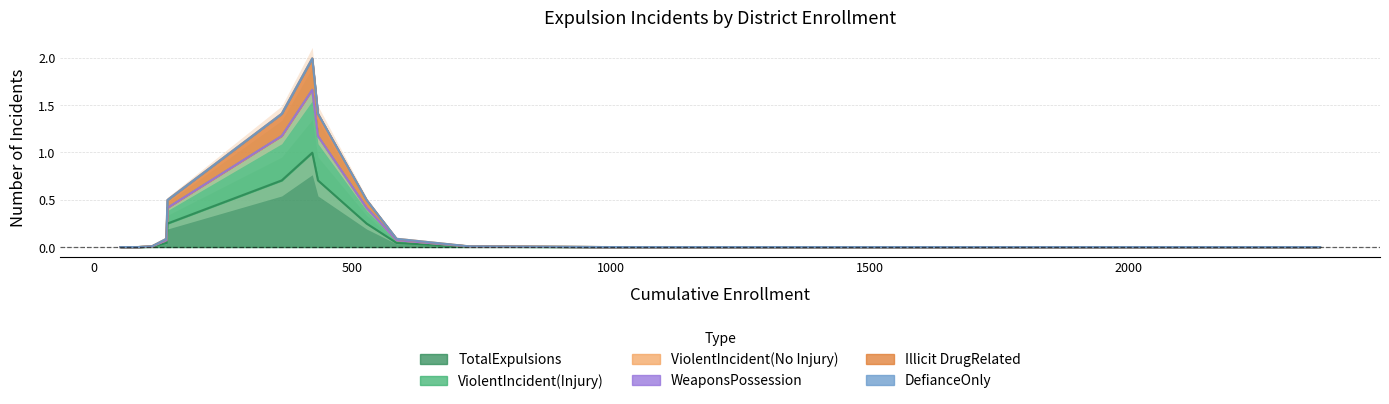

How many lines are shown in the chart?

6